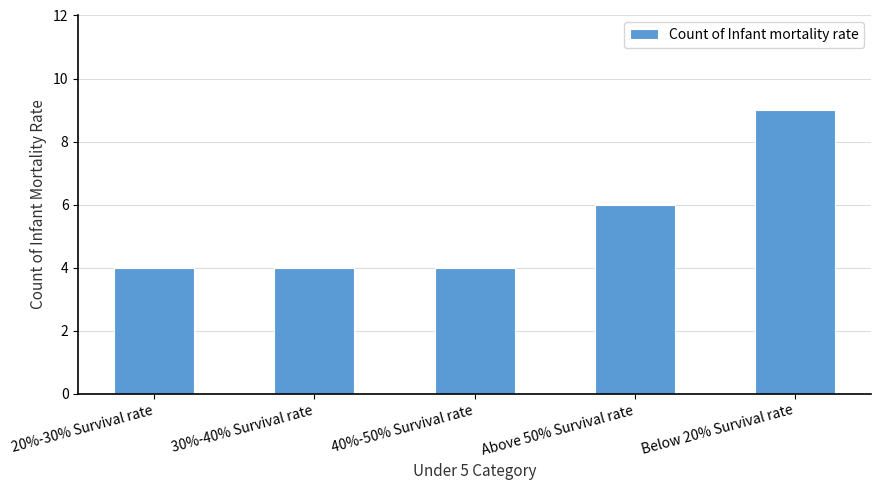

True or false: the data shows 2 at 30%-40% Survival rate.

False